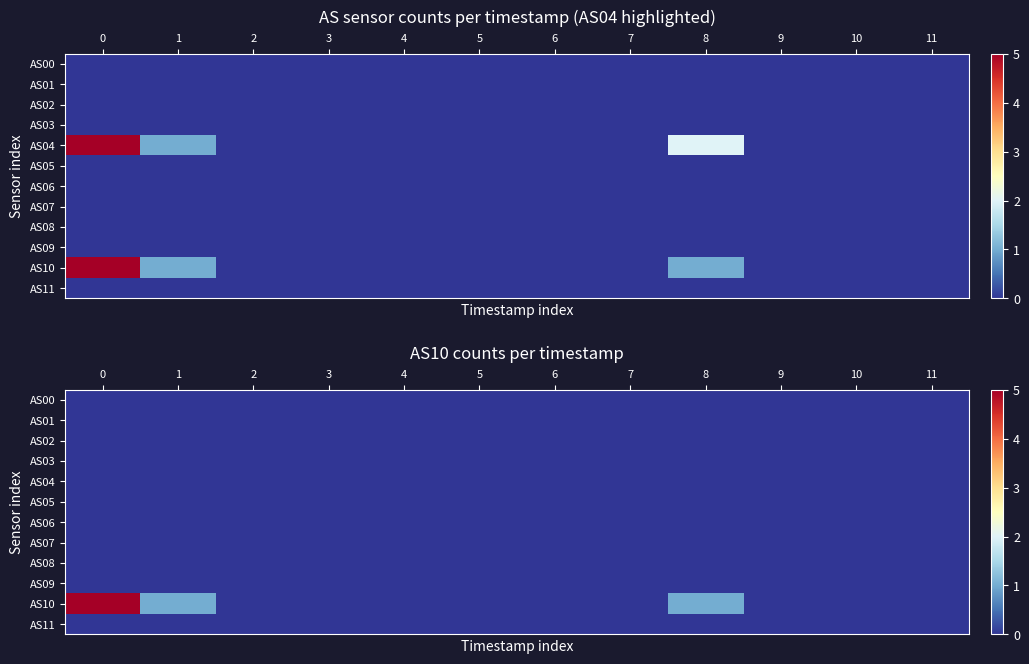

How many series are shown in this chart?

12